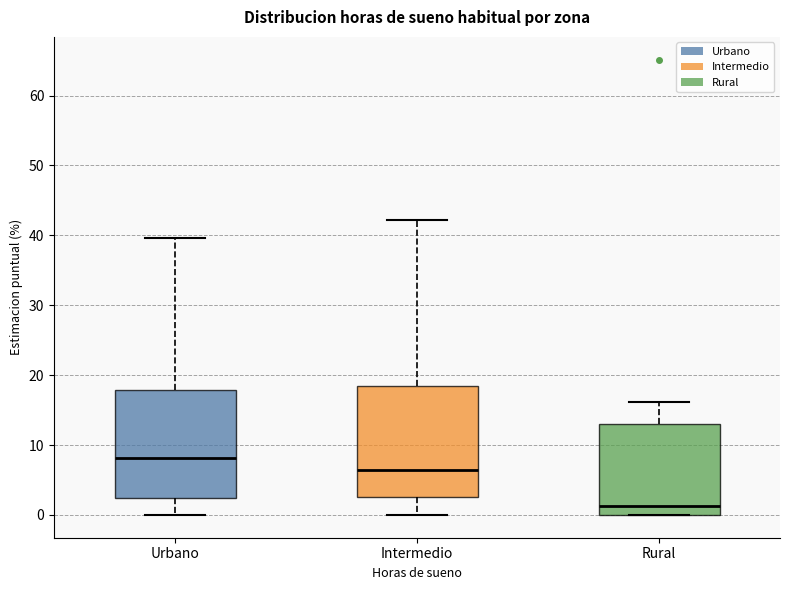

Reading left to right, read every box against the y-axis: the position of its median line, the range the box covers, and the ends of its whiskers. The values are not printed on the chart, so give them approximately, as read against the axis.

Urbano: median 8, box 2 to 18, whiskers 0 to 40
Intermedio: median 6, box 3 to 19, whiskers 0 to 42
Rural: median 1, box 0 to 13, whiskers 0 to 16